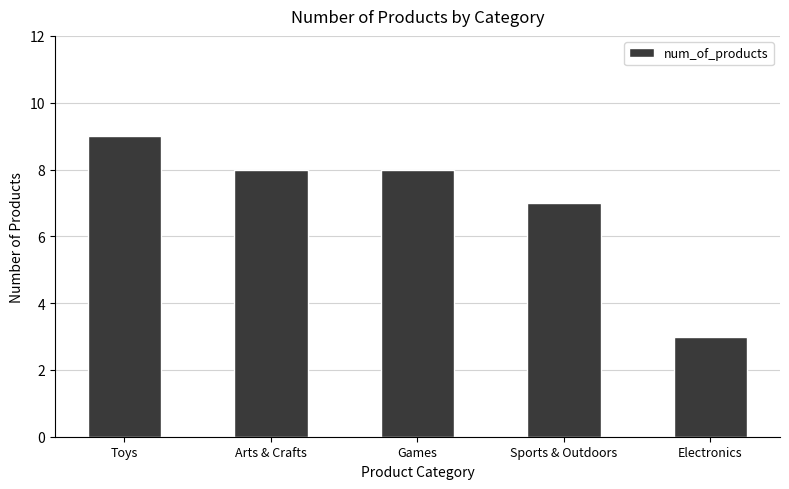

What is the label of the 4th bar from the right?

Arts & Crafts